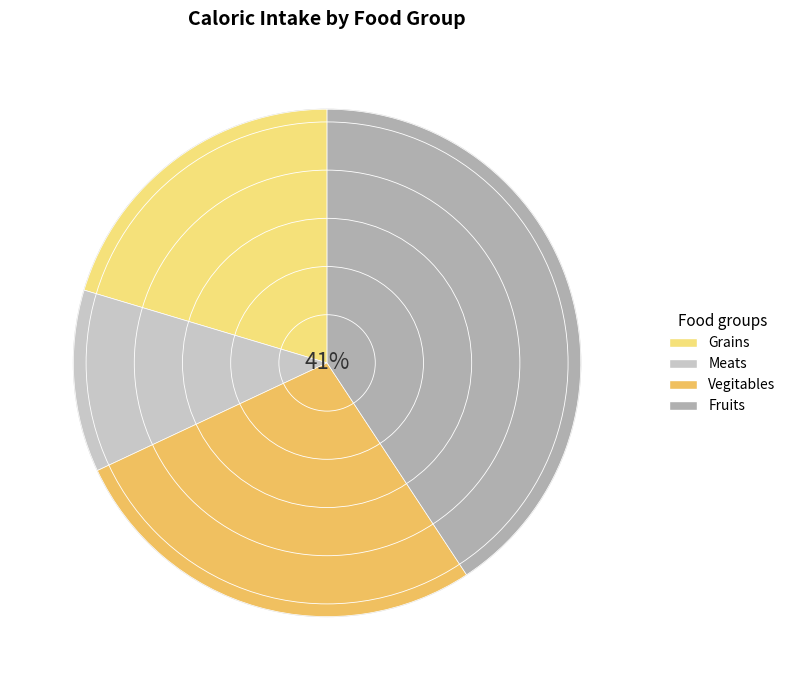

To the nearest percent, what is the difference between the largest and smallest slice percentages?

29%